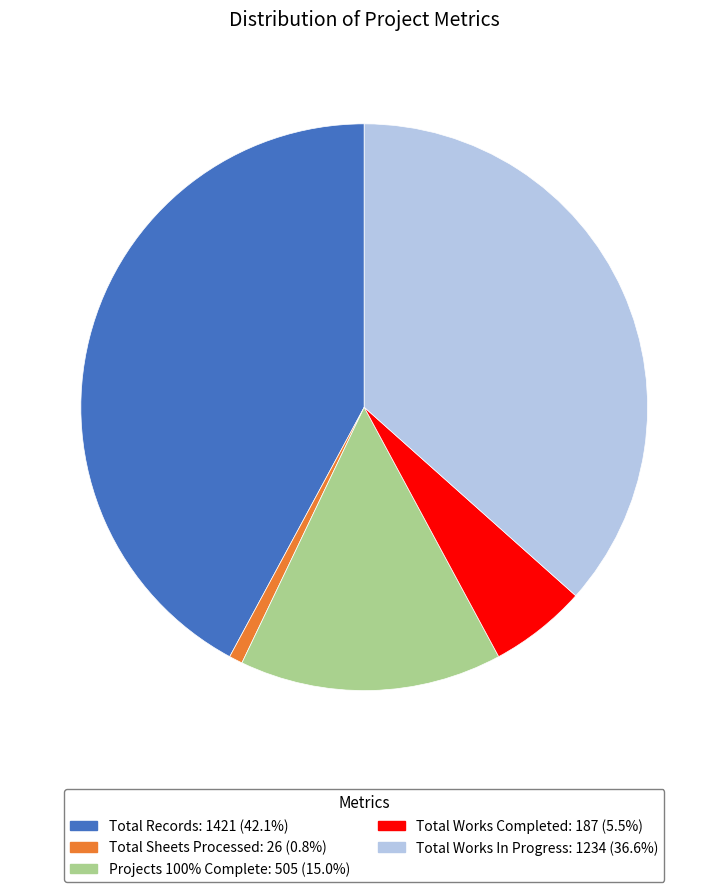

What is the largest slice in the pie chart?

Total Records